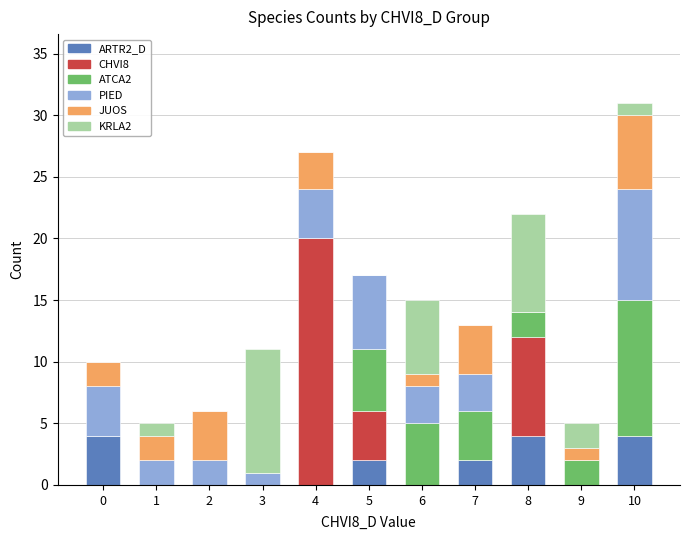

Is it true that ARTR2_D equals 2 at 9?

False